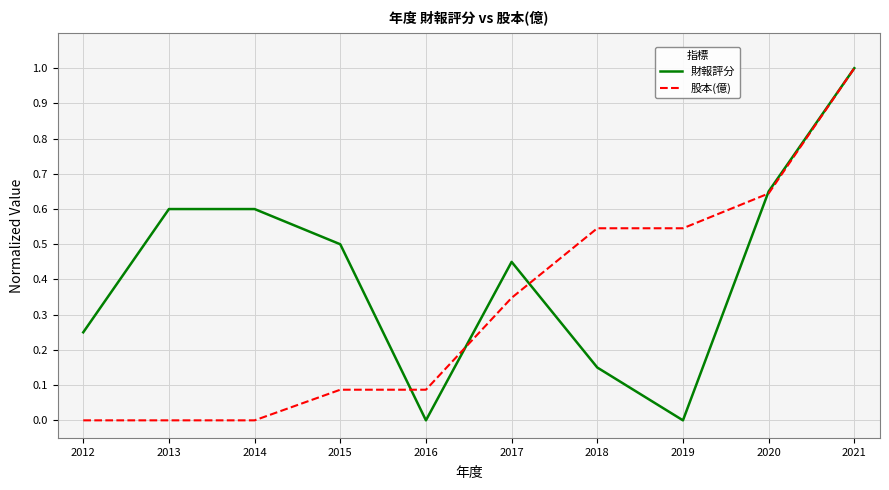

What is the greatest value displayed?

1.0